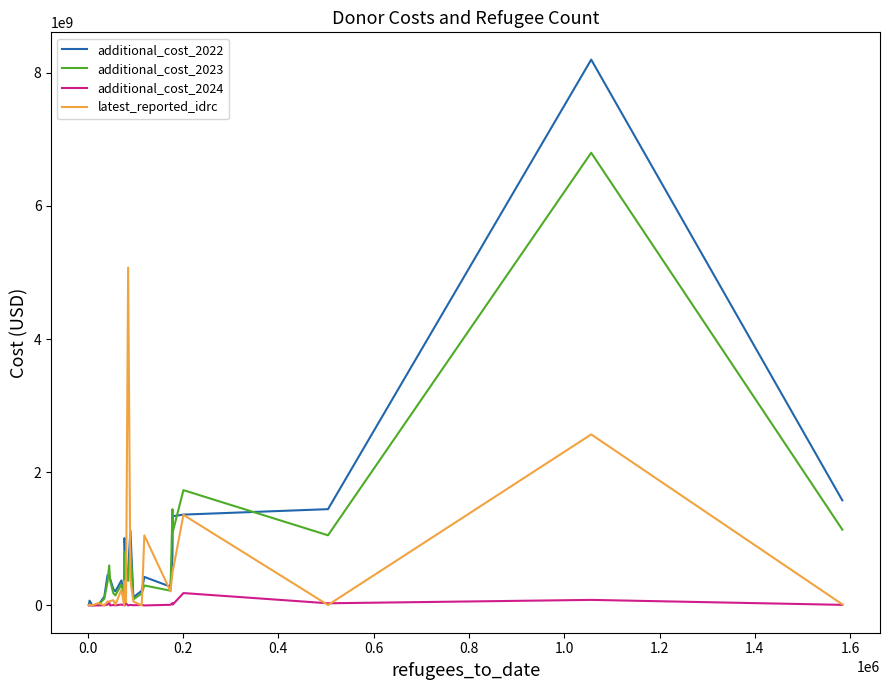

List the series in order of their peak value, highest first.

additional_cost_2022, additional_cost_2023, latest_reported_idrc, additional_cost_2024